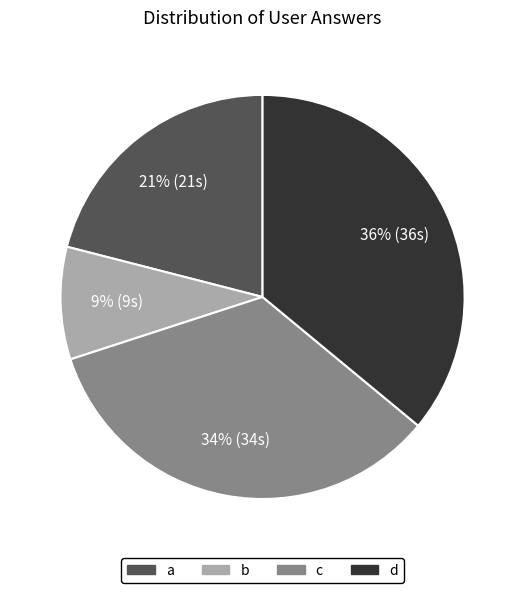

The d slice represents 50% of the pie. True or false?

False